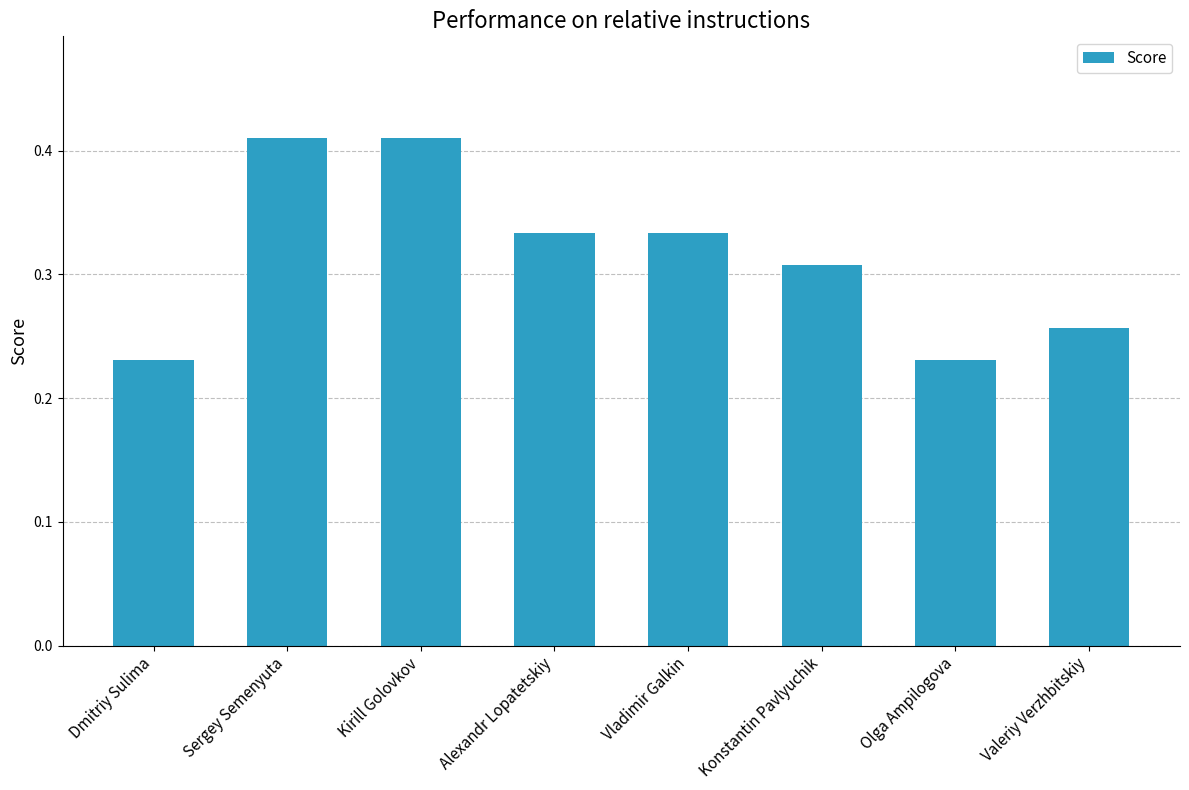

What position from the right is Vladimir Galkin?

4